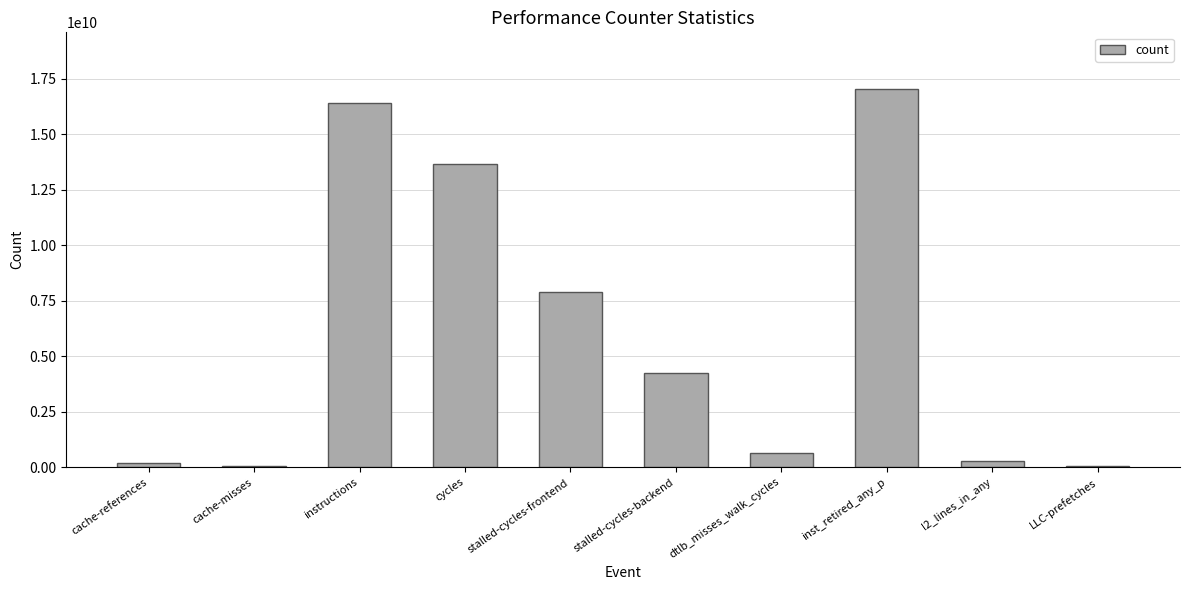

The value at cache-references is 178829126. True or false?

True